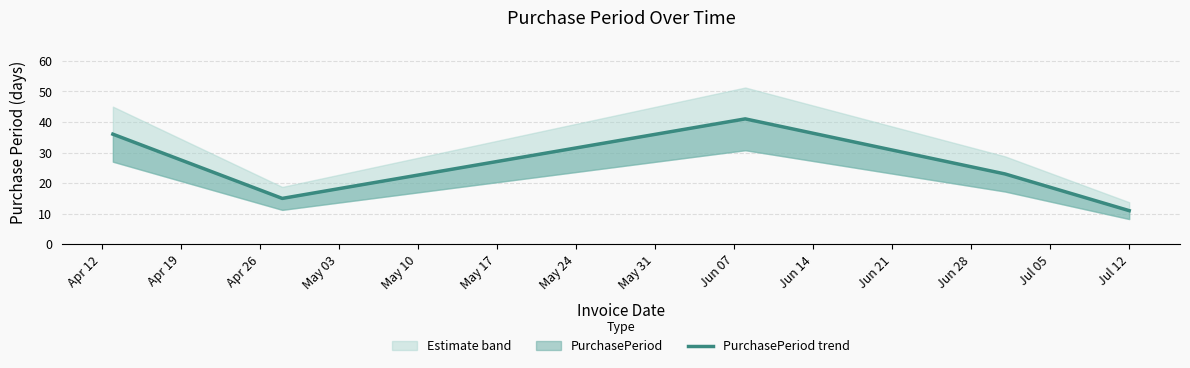

What is the greatest value displayed?

41